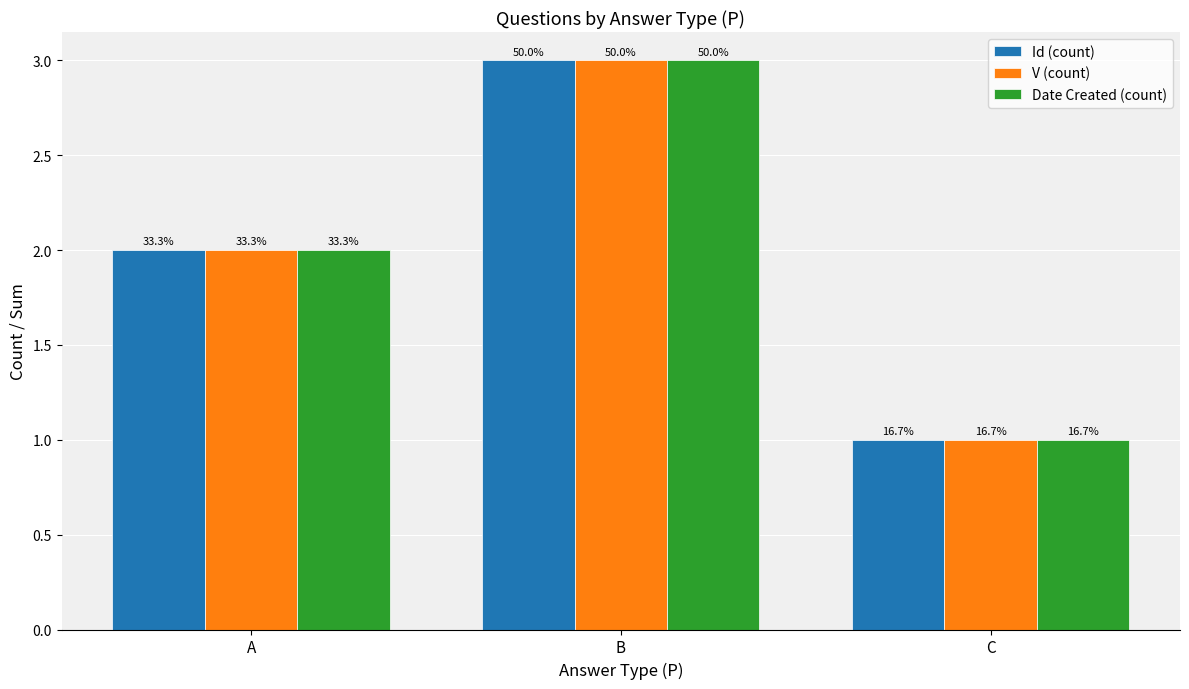

How many bars are there in each group?

3